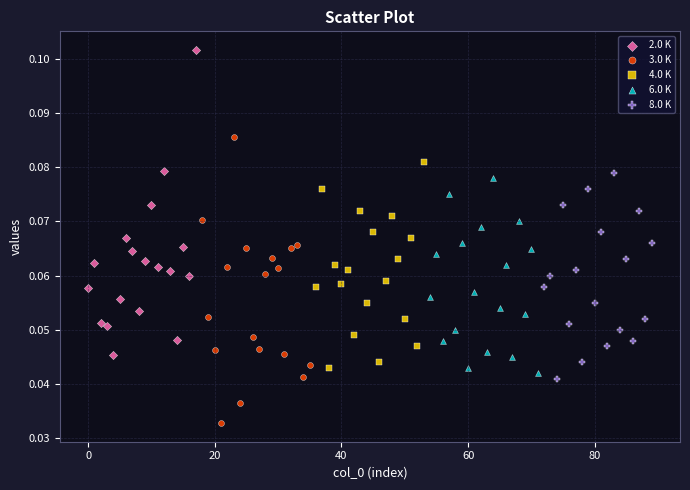

Which series reaches the minimum Y coordinate?

3.0 K